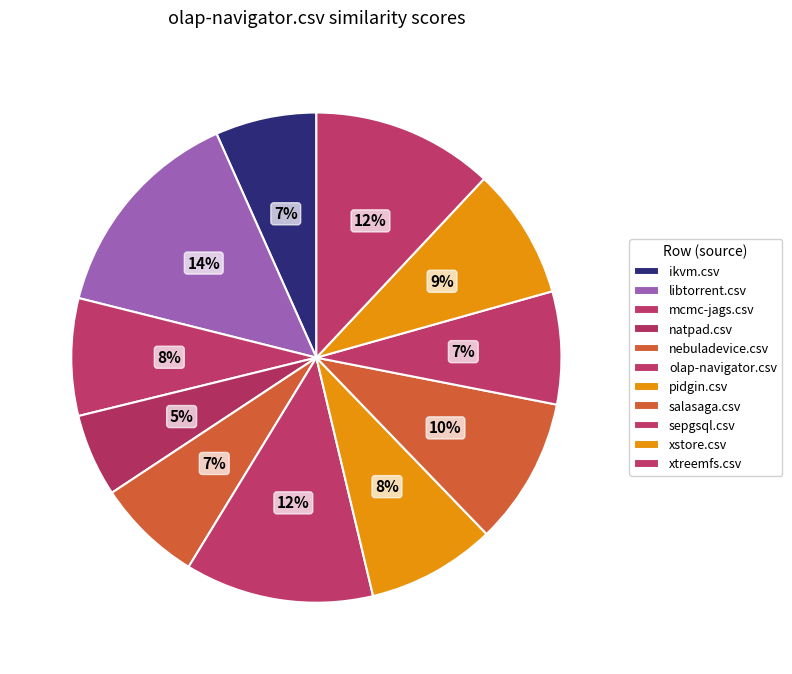

To the nearest percent, what is the combined percentage of ikvm.csv and pidgin.csv?

15%